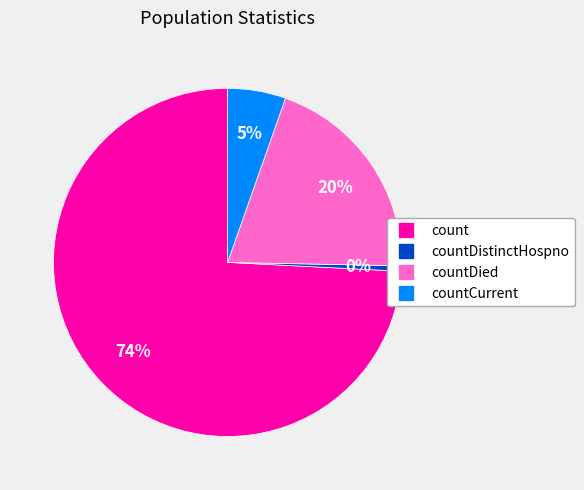

Is there any slice that represents more than half of the pie?

Yes